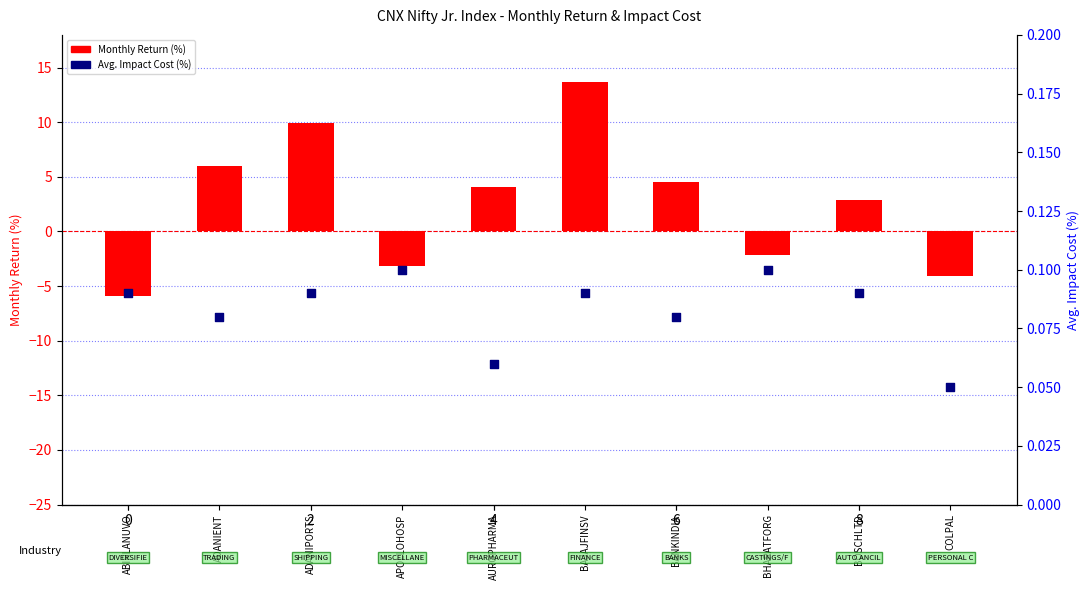

Is the value of Avg. Impact Cost (%) at COLPAL greater than the value of Monthly Return (%) at BANKINDIA?

No